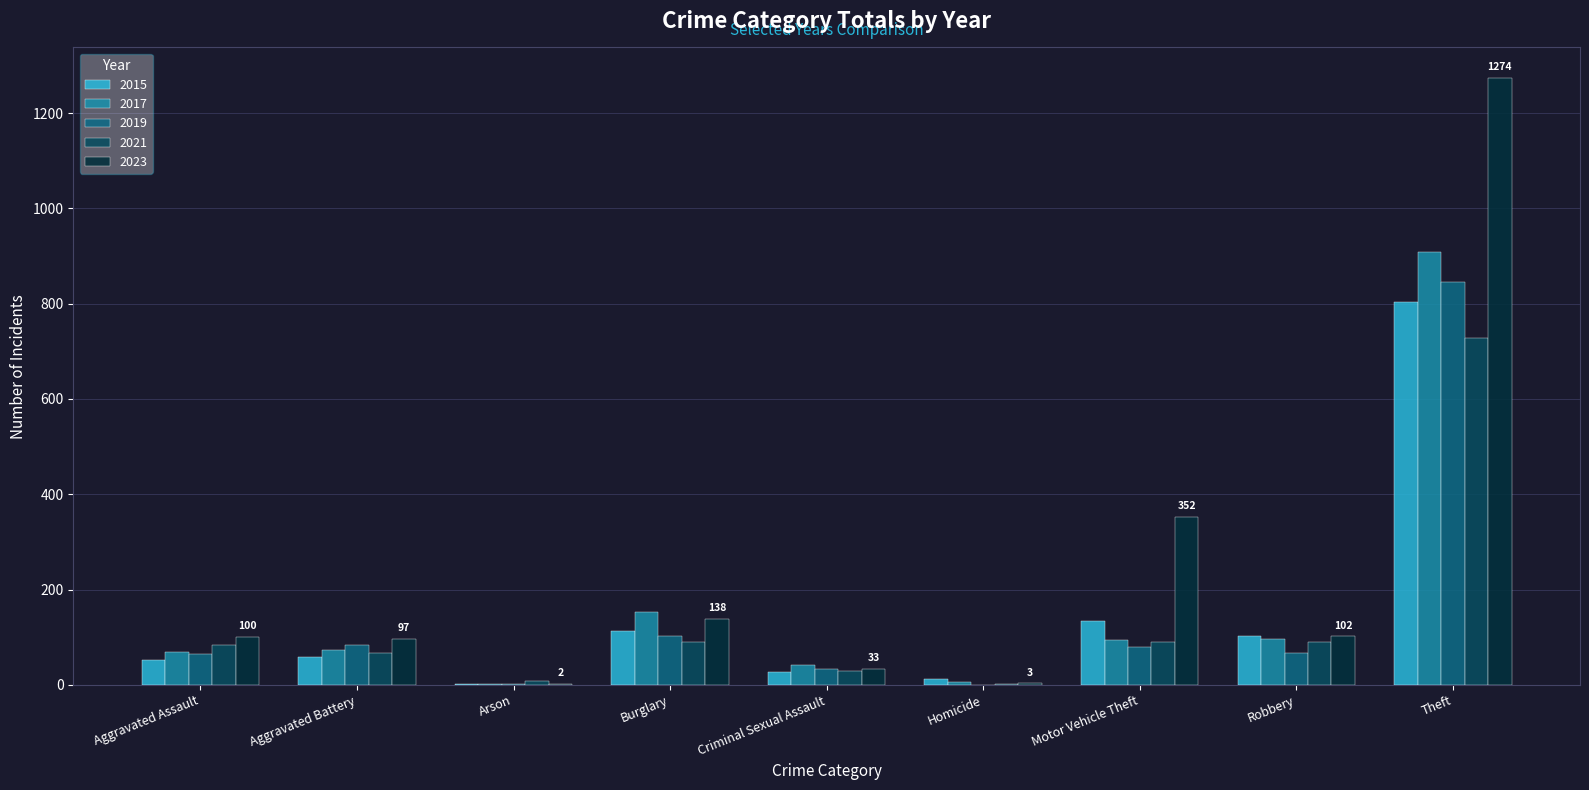

Is it true that 2023 equals 102 at Robbery?

True